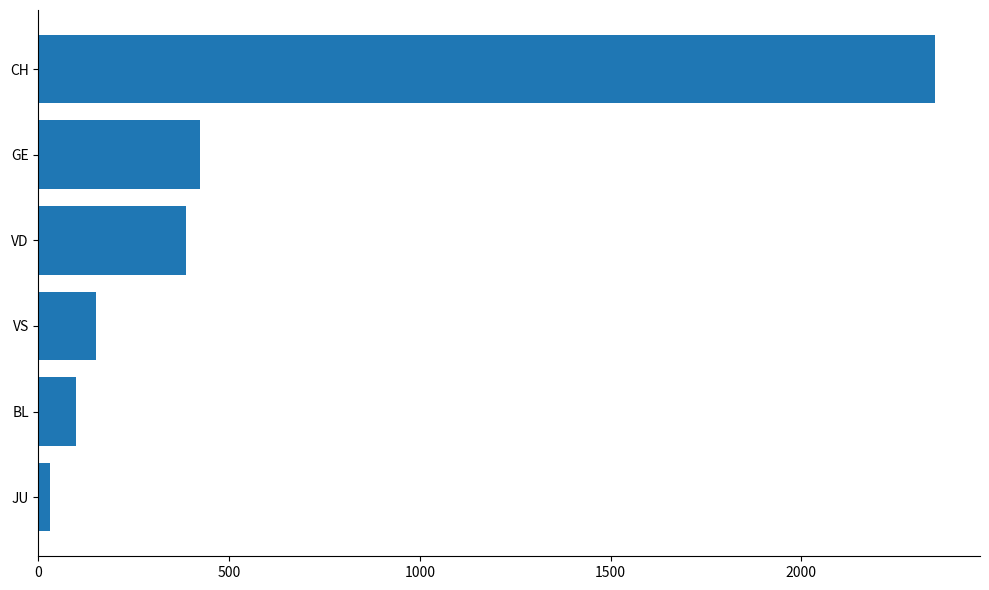

List the labels in order of value, smallest first.

JU, BL, VS, VD, GE, CH